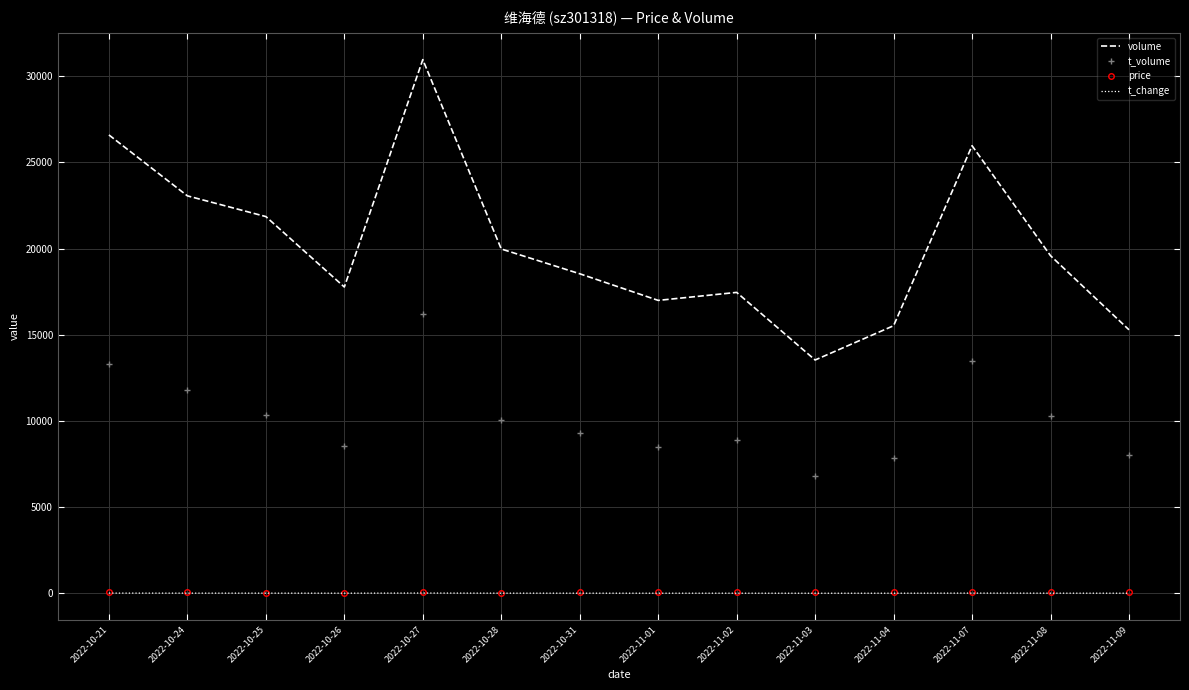

The value of volume at 2022-11-07 is 25969.0. True or false?

True